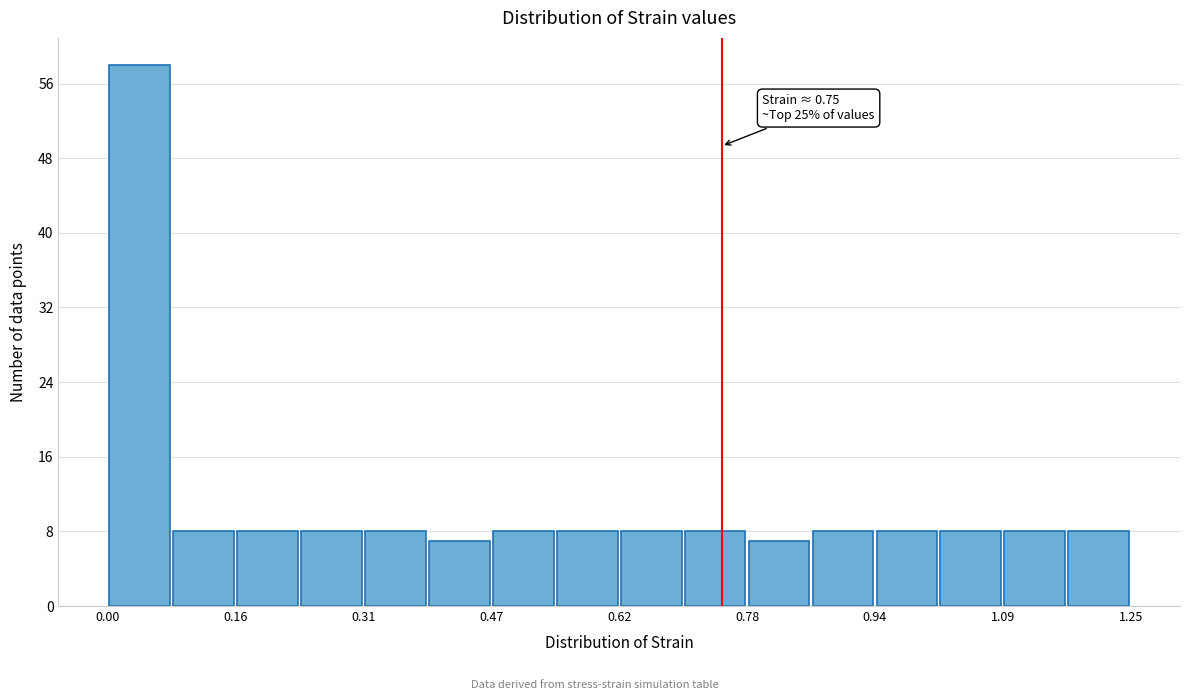

Read against the x-axis, roughly where is the centre of the tallest bar?

0.04